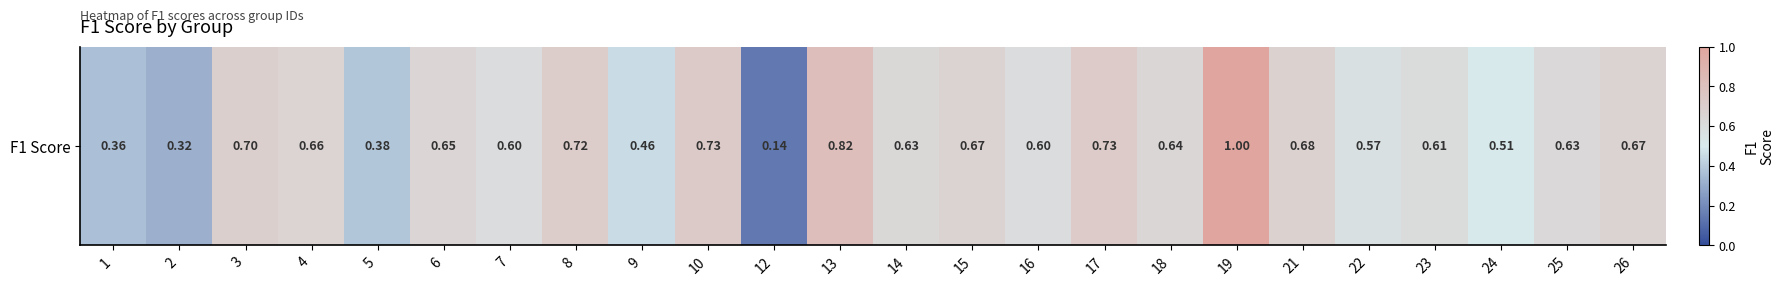

Is it true that the value at 14 is 0.6?

True